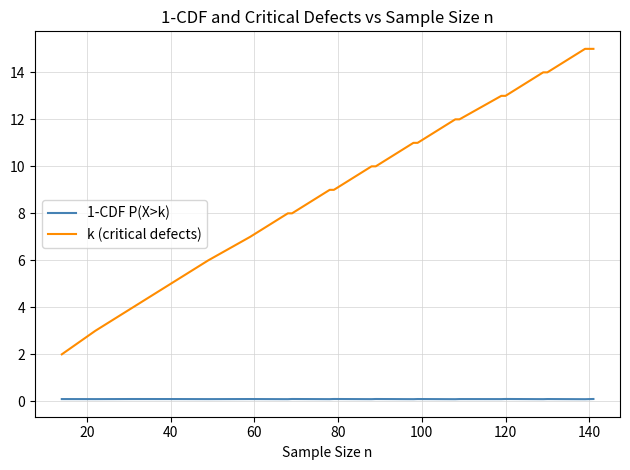

What is the difference between the maximum and minimum values in the k (critical defects) series?

13.0